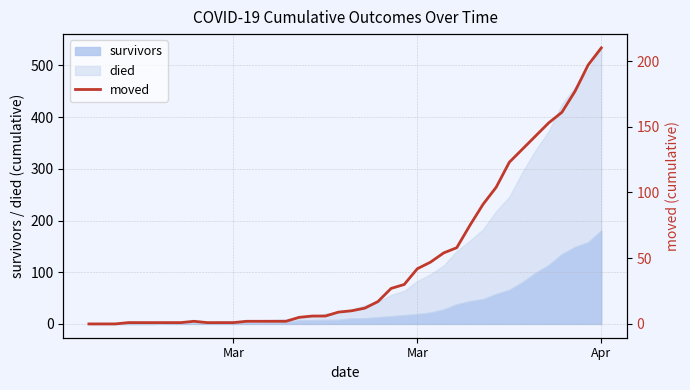

Reading left to right, what are all the values shown in this chart?

0	0	0	1	1	1	1	1	2	1	1	1	2	2	2	2	5	6	6	9	10	12	17	27	30	42	47	54	58	75	91	104	123	133	143	153	161	177	197	210